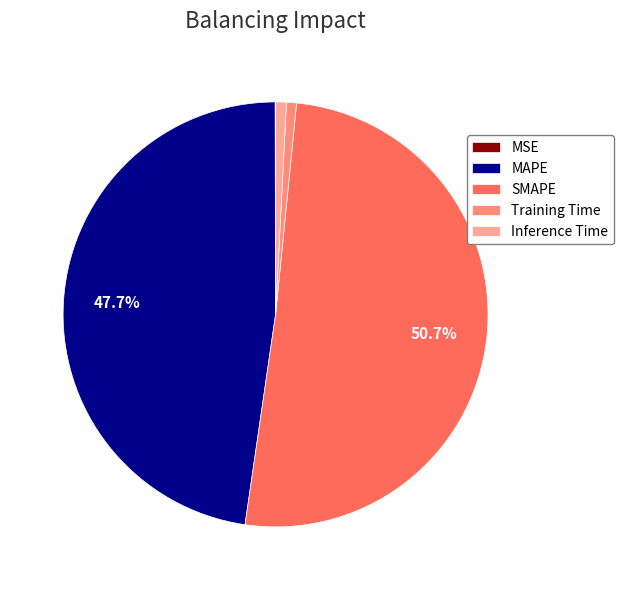

To the nearest percent, what is the combined percentage of MAPE and SMAPE?

98%